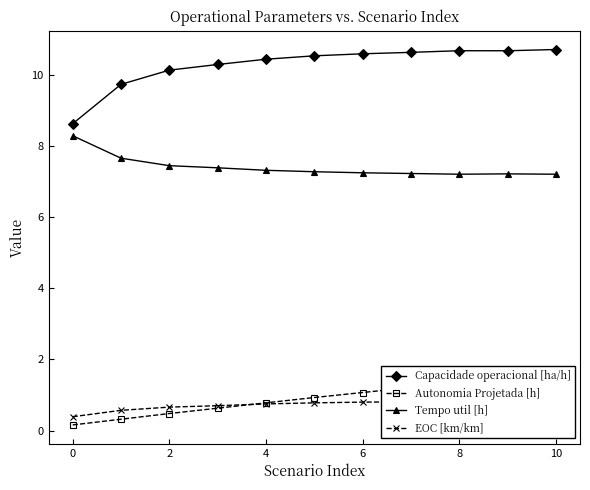

The Autonomia Projetada [h] series shows 2.1 at 8. True or false?

False